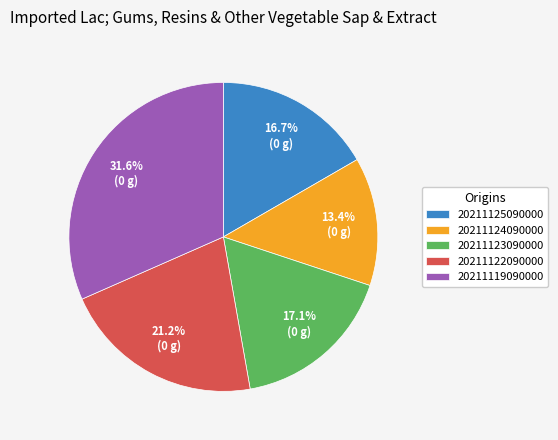

What is the largest slice in the pie chart?

20211119090000